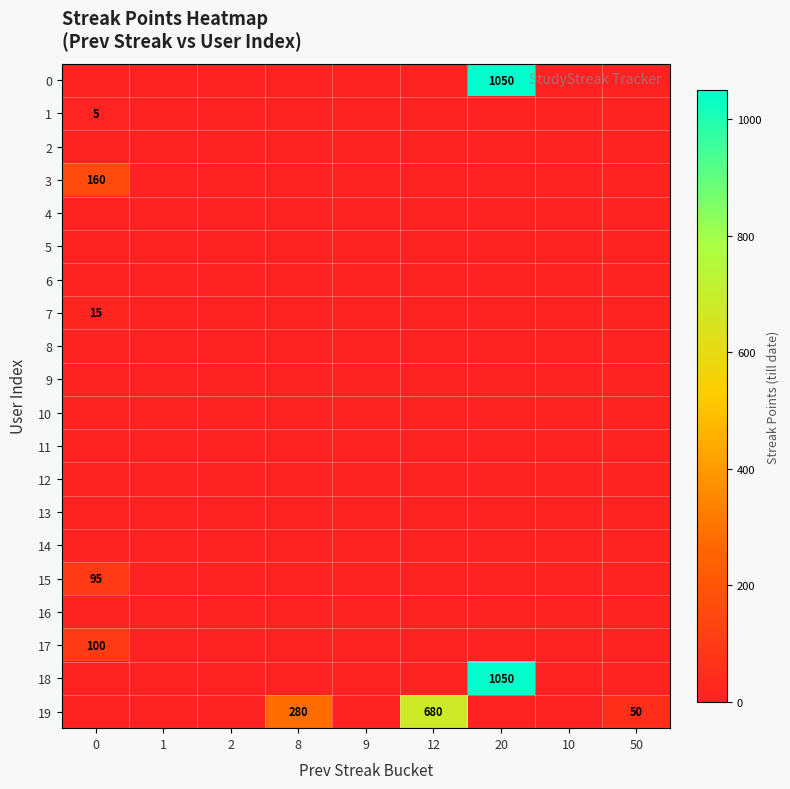

At which label does 18 reach its peak?

20